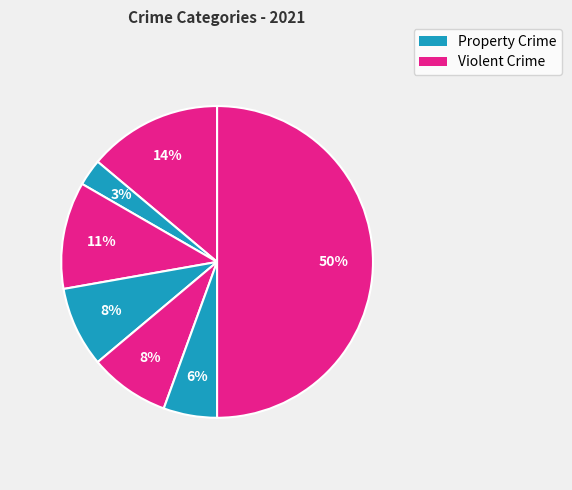

Does any single category account for the majority?

No